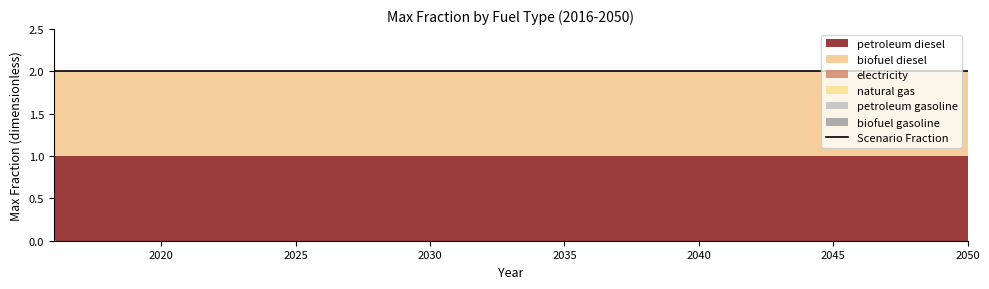

What are all the series names shown in the legend?

petroleum diesel, biofuel diesel, electricity, natural gas, petroleum gasoline, biofuel gasoline